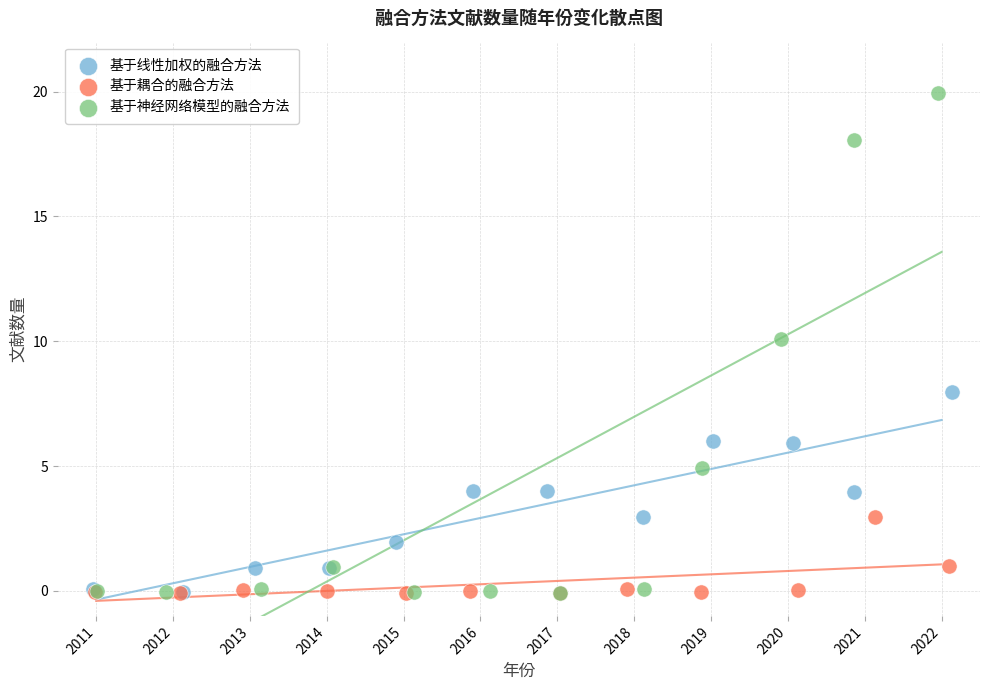

Which series has the largest Y range (max minus min)?

基于神经网络模型的融合方法